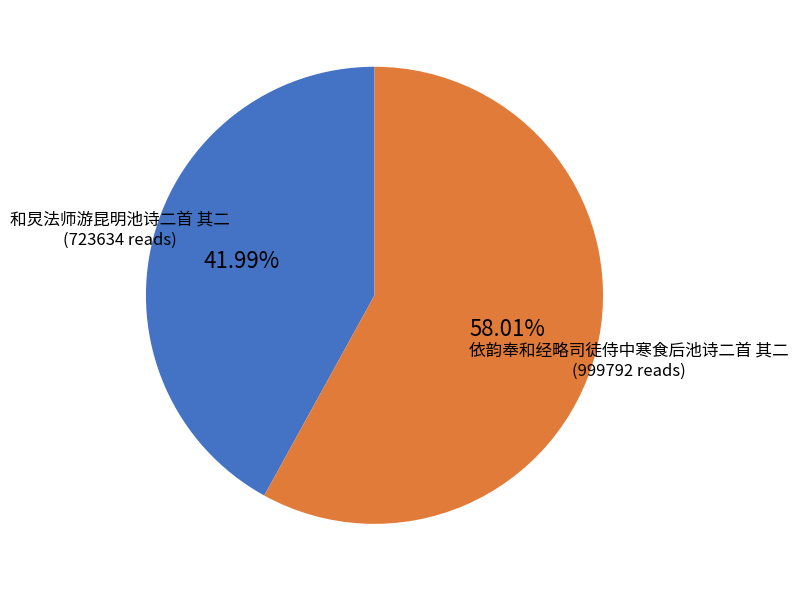

Count the number of slices in the pie.

2